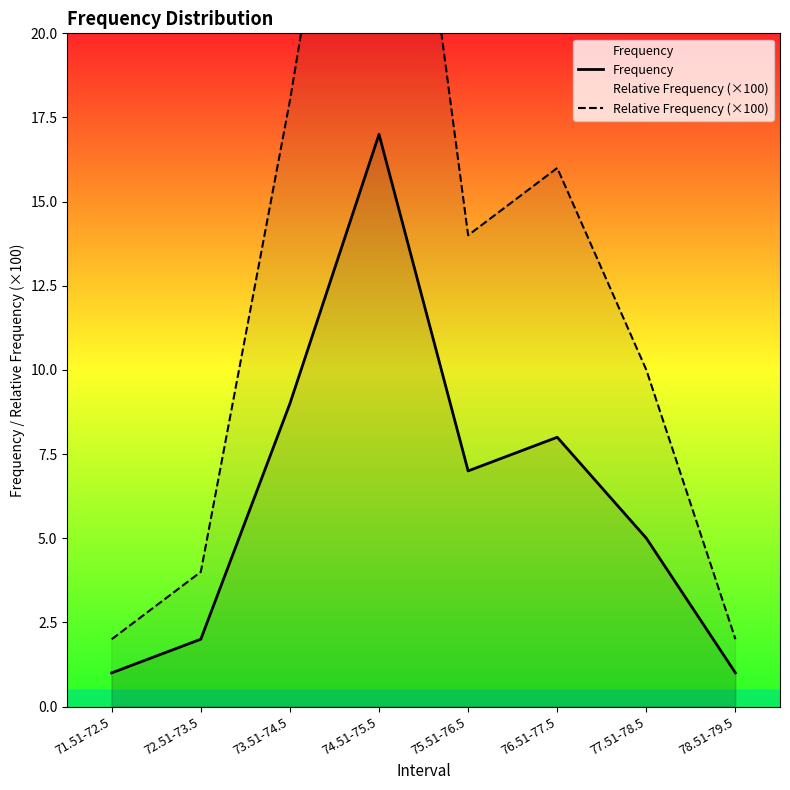

True or false: Frequency and Relative Frequency (×100) cross at least once.

False